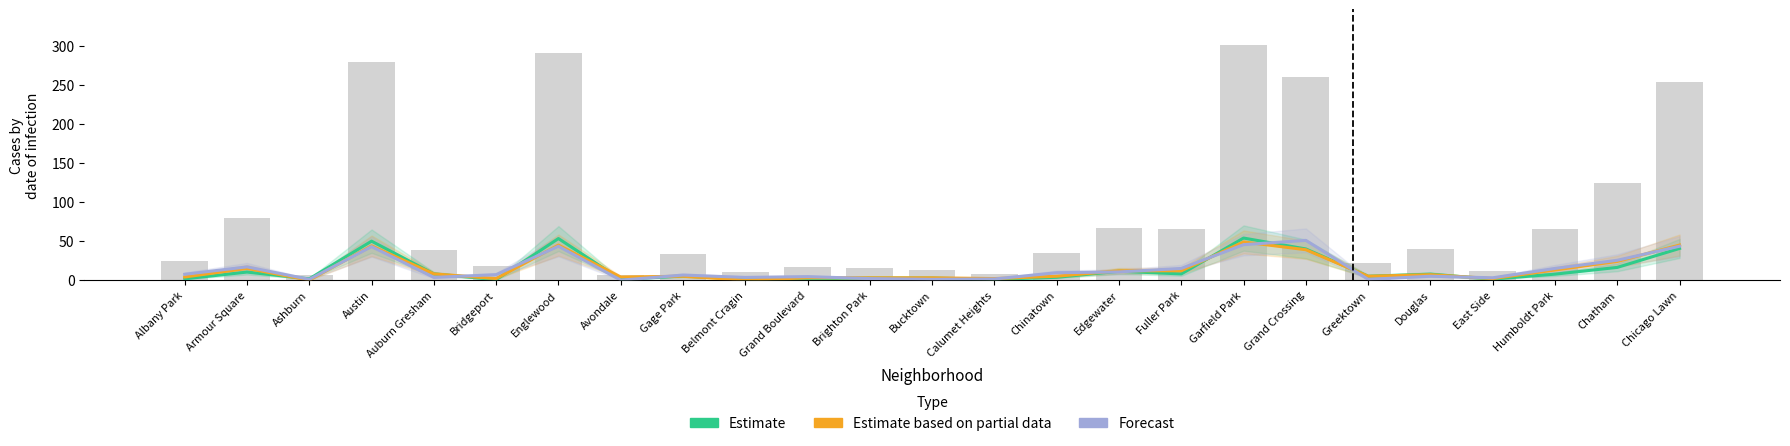

How many groups of bars are there?

25